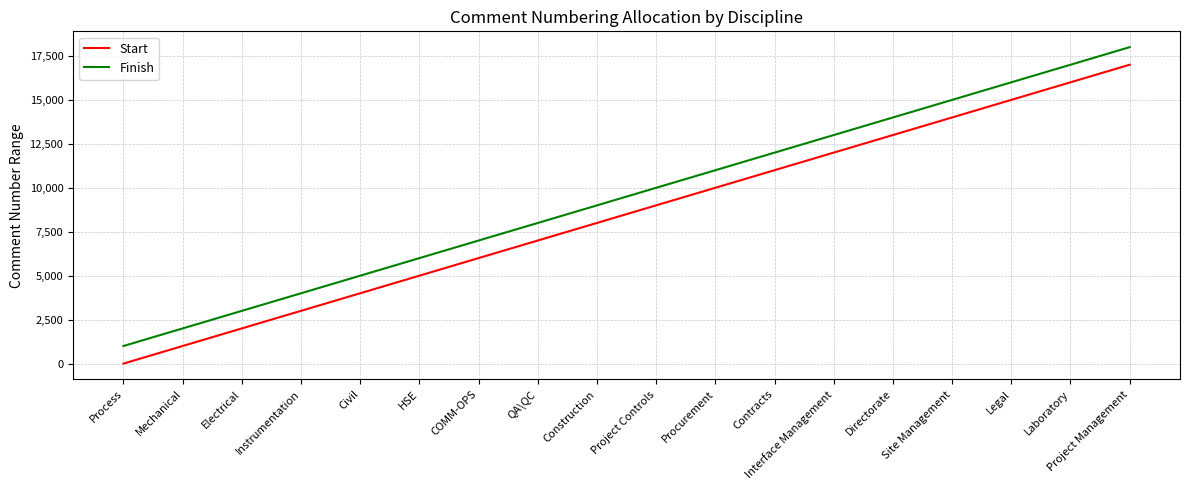

True or false: Start and Finish cross at least once.

False